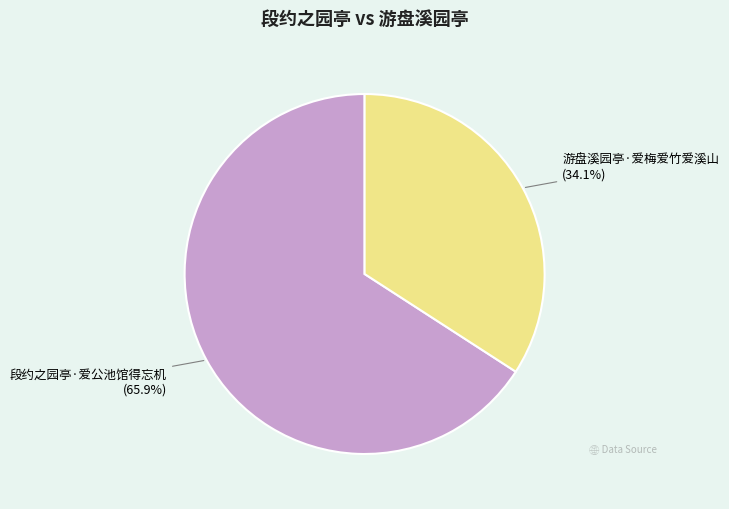

Which category has the smallest portion of the pie?

游盘溪园亭·爱梅爱竹爱溪山